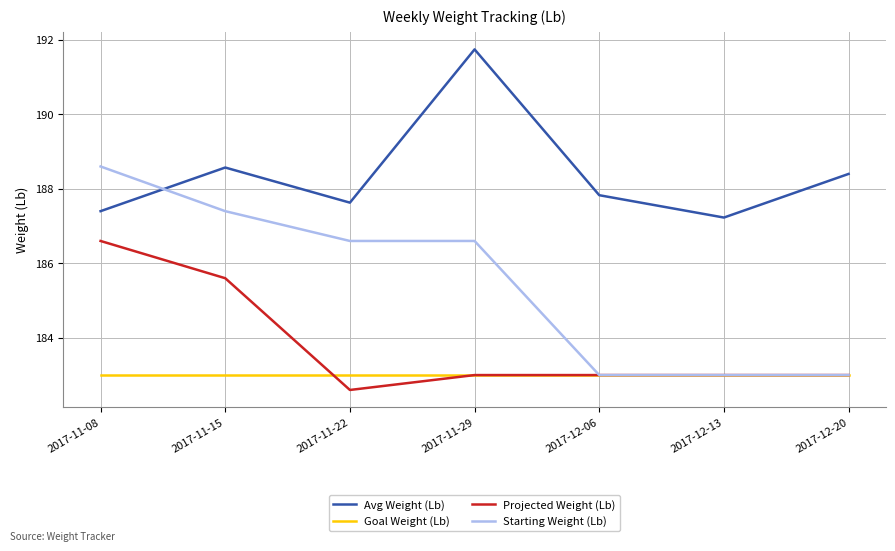

How many lines are shown in the chart?

4